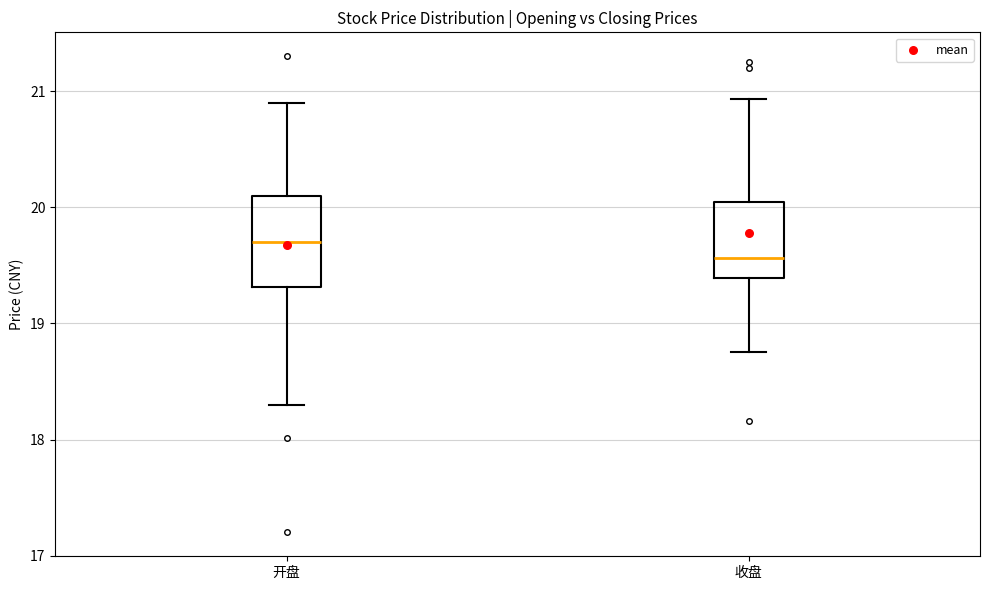

Where is the upper edge of the box for 开盘 on the y-axis? The values are not printed on the chart, so give them approximately, as read against the axis.

20.1